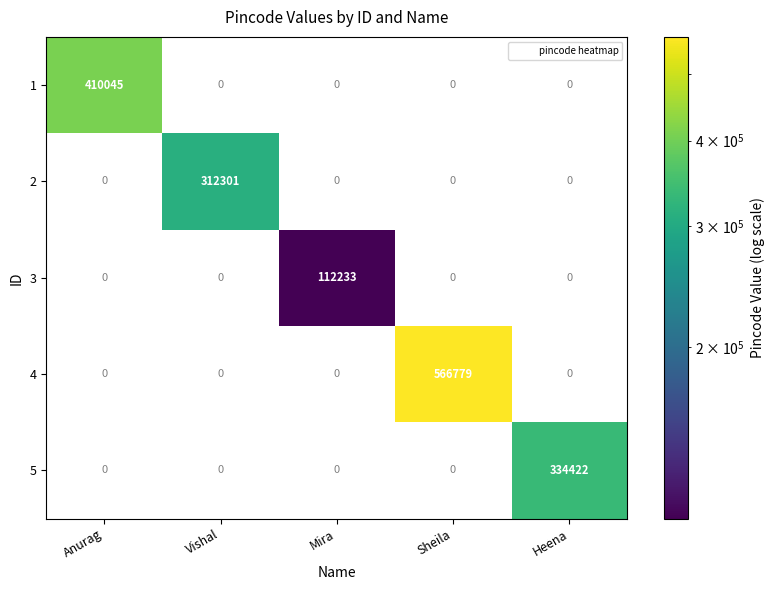

Count the number of data series in this chart.

5